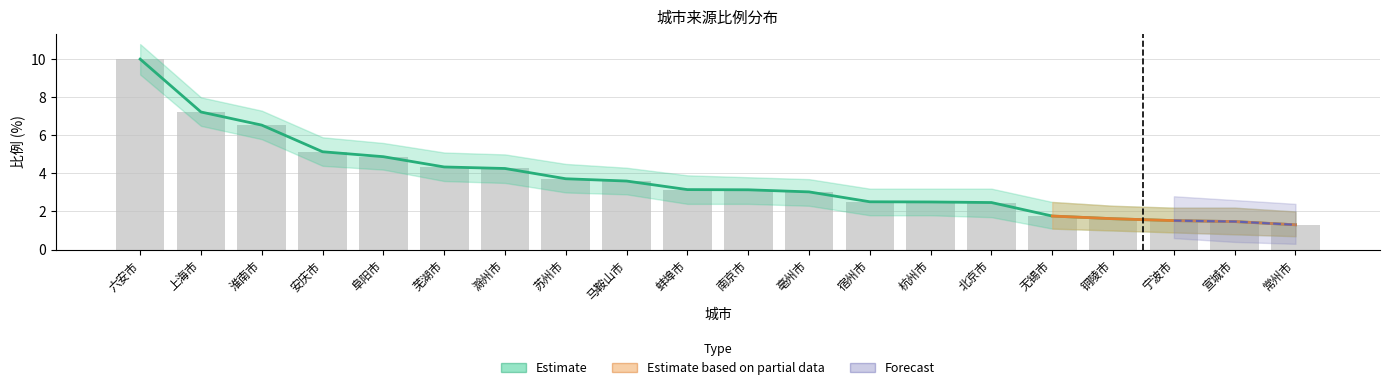

Count the number of values greater than 3.

12